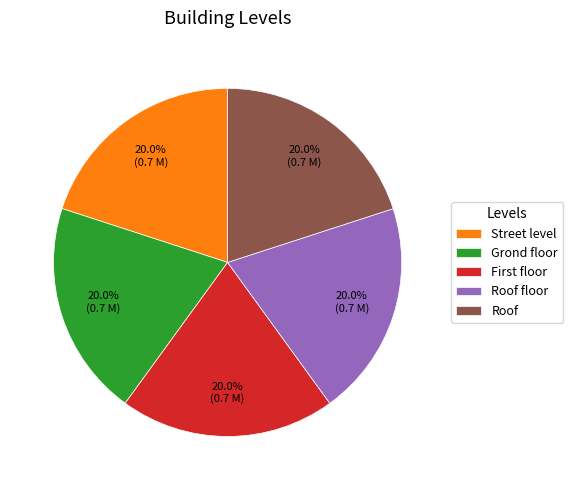

Is there any slice that represents more than half of the pie?

No